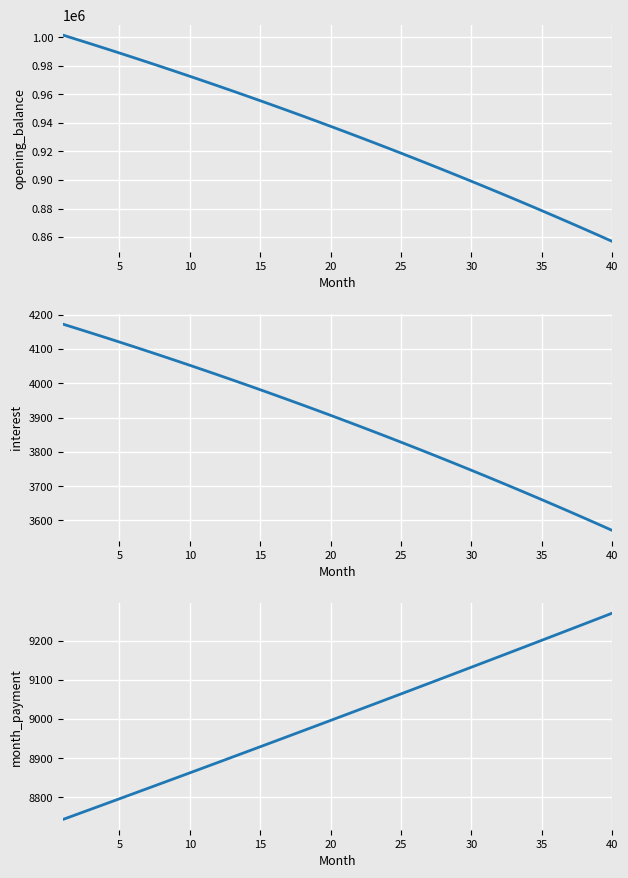

How many data points does each series have?

40